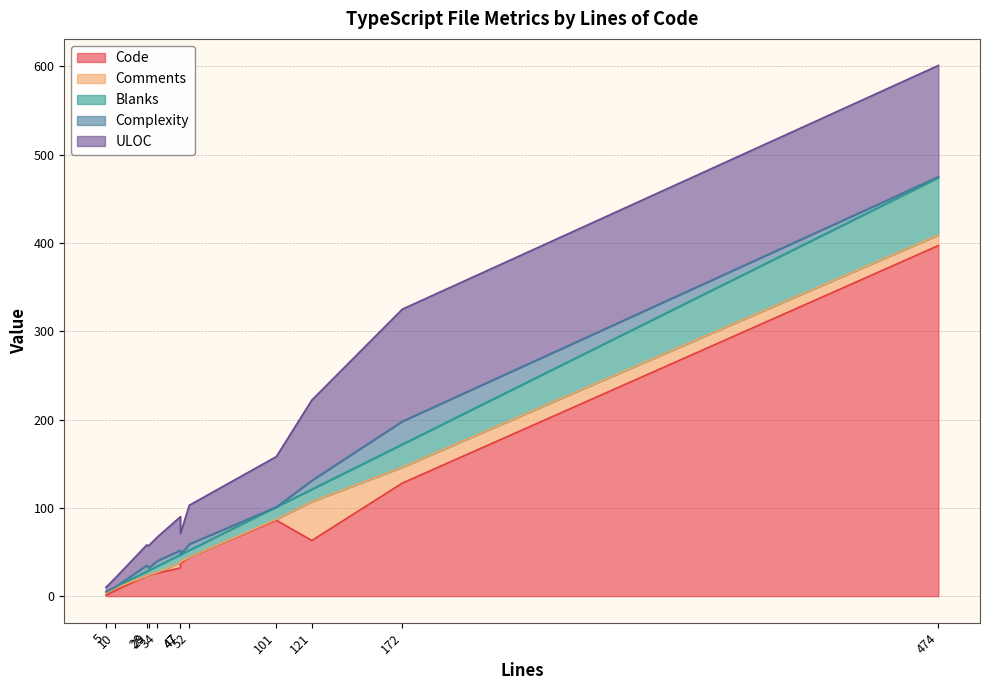

True or false: ULOC has a value of 12 at 47.

False